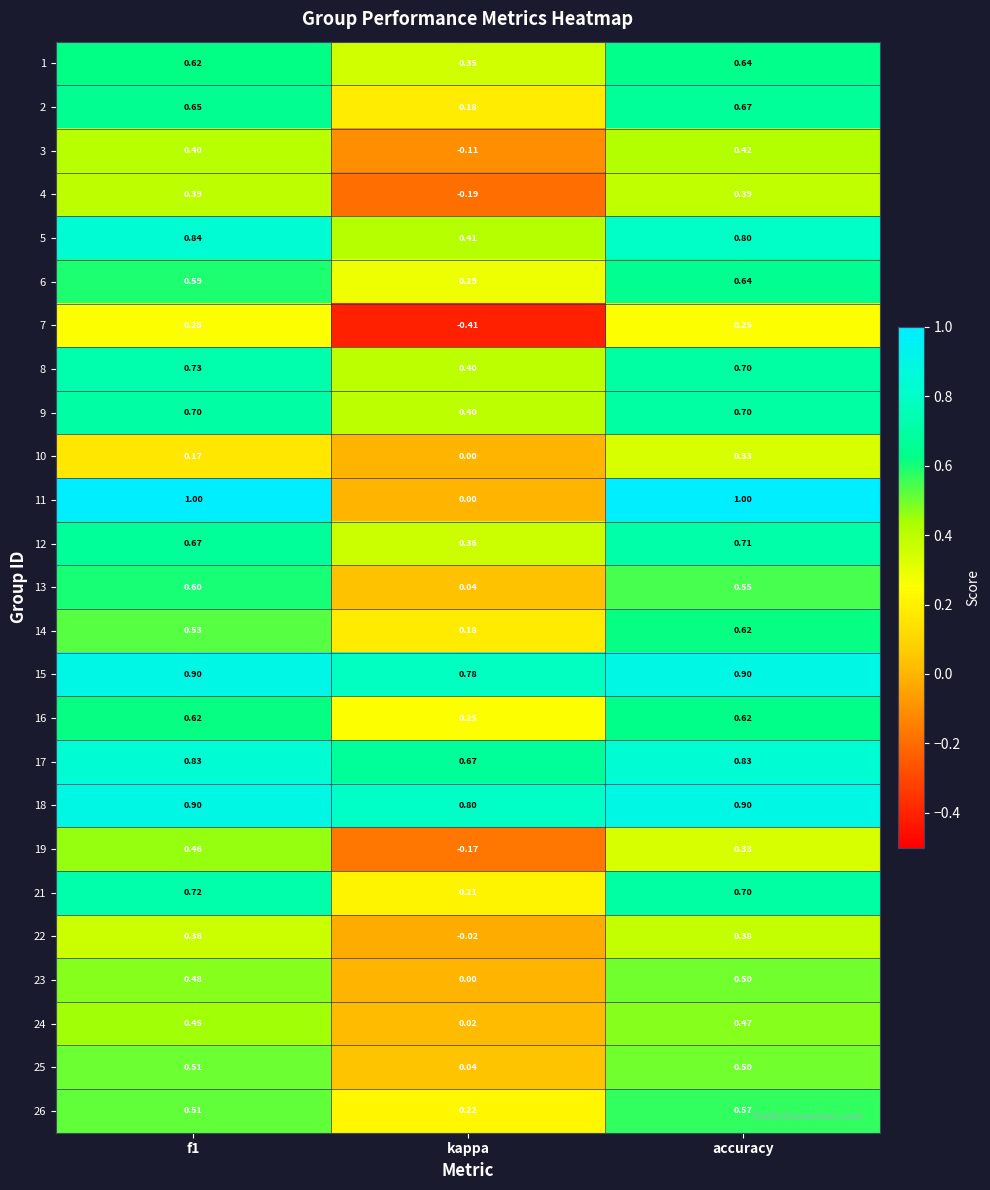

Count the number of data series in this chart.

25